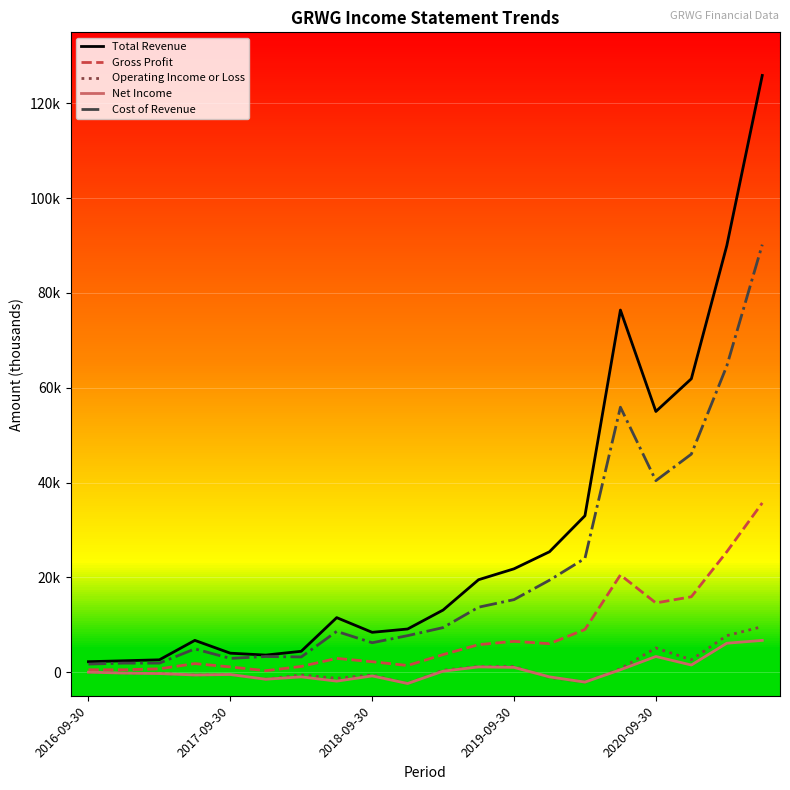

Which series has the largest range (max minus min)?

Total Revenue